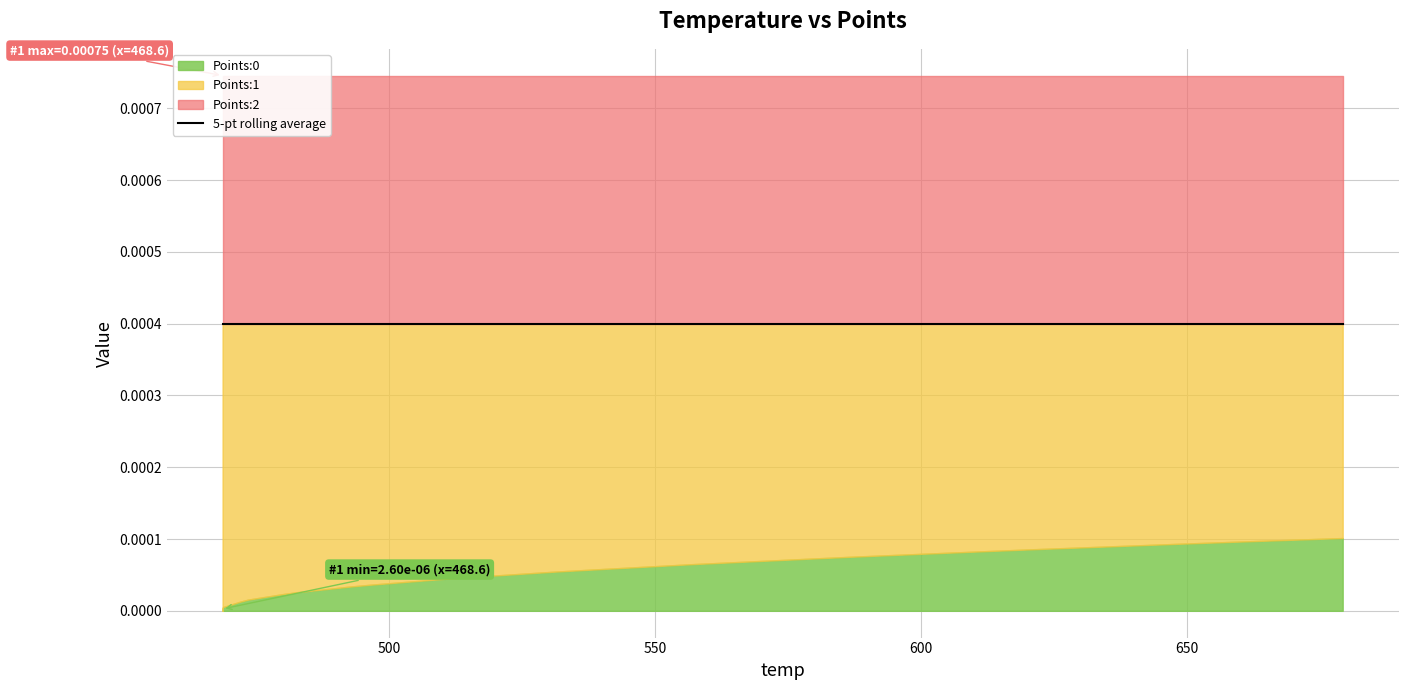

Which series has the largest range (max minus min)?

Points:0